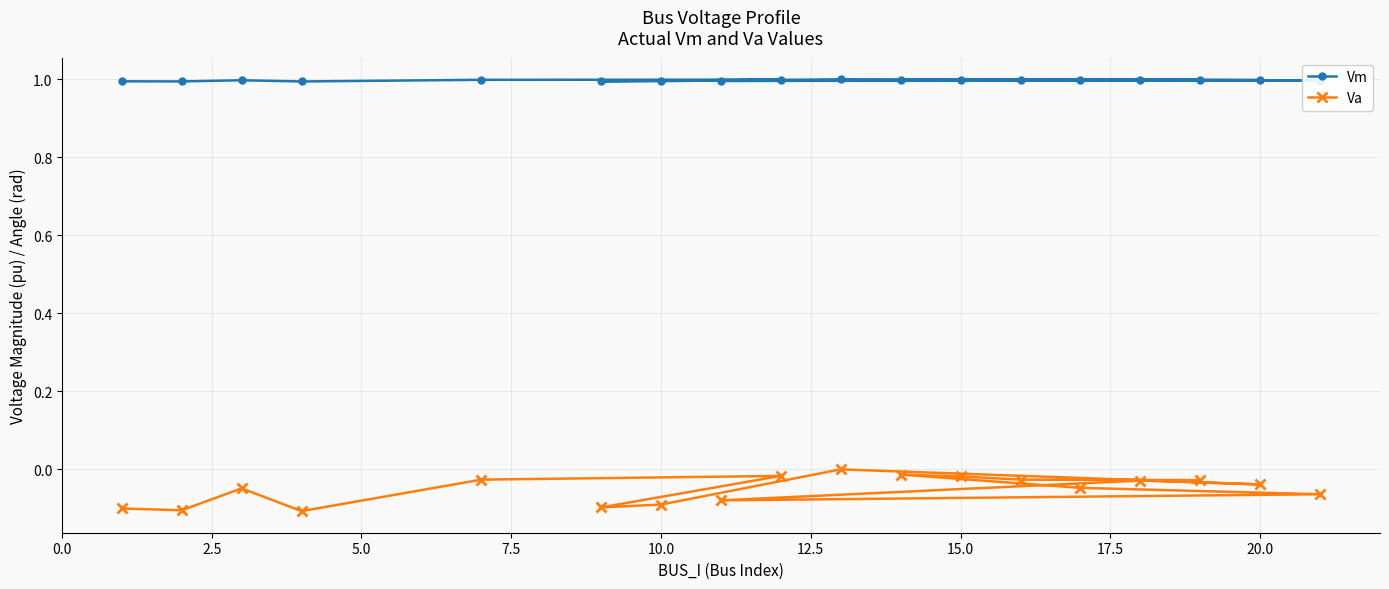

List the series in order of their overall mean, highest first.

Vm, Va